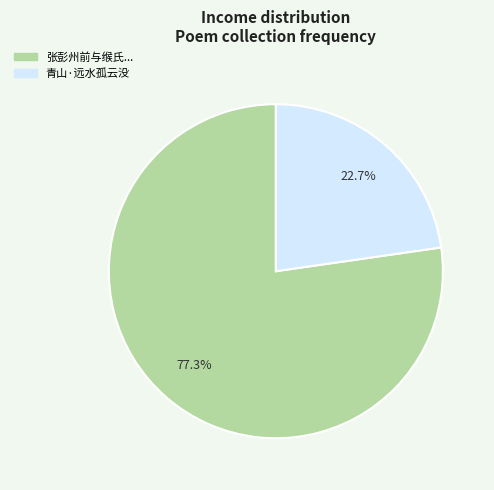

How many slices are in this pie chart?

2